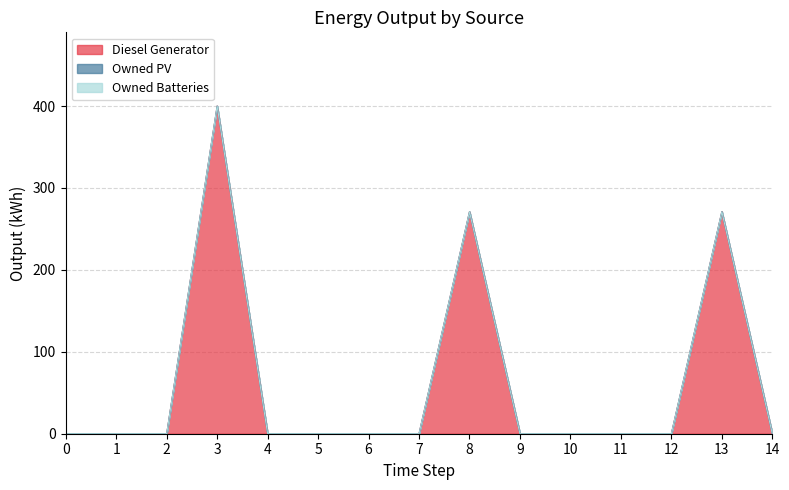

The value of Diesel Generator at 7 is 0. True or false?

True